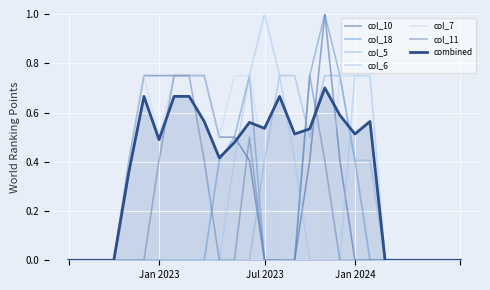

True or false: col_7 and col_6 cross at least once.

False